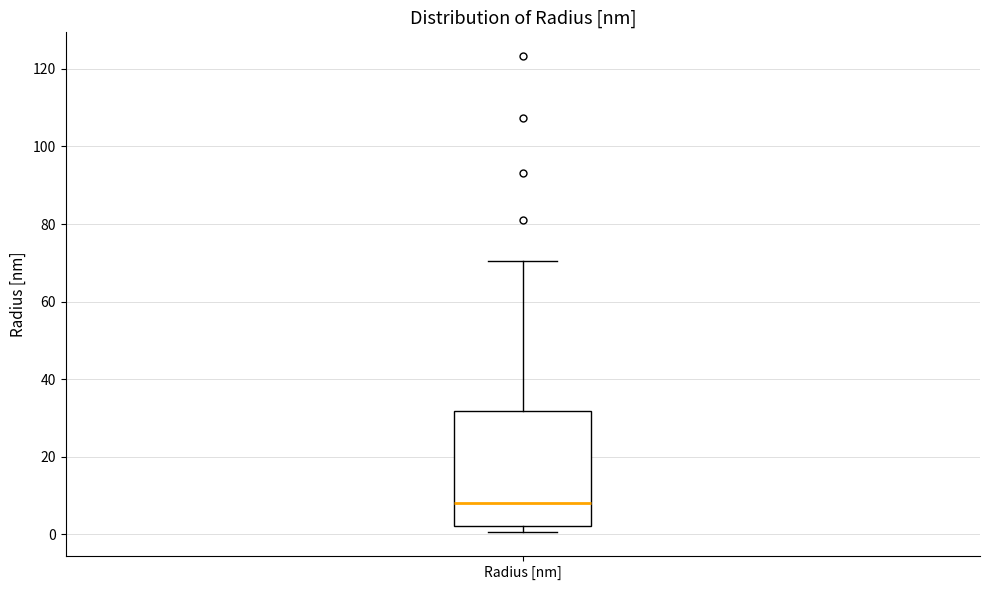

Read this box plot against the y-axis: the position of the median line, the range covered by the box, and the ends of both whiskers. The values are not printed on the chart, so give them approximately, as read against the axis.

median 8, box 2 to 32, whiskers 0 to 70